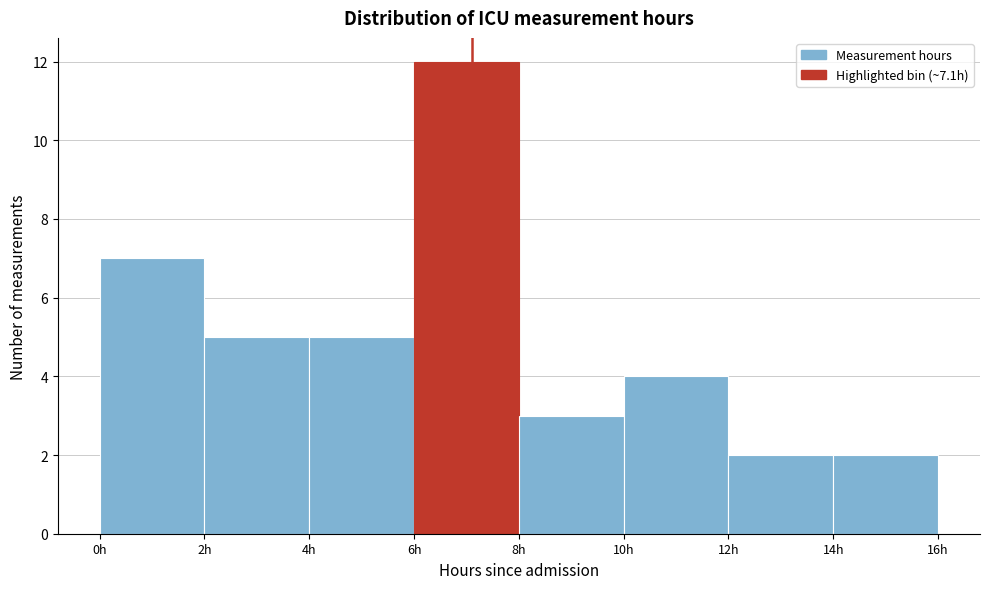

Which range on the x-axis has the tallest bar?

6 to 8